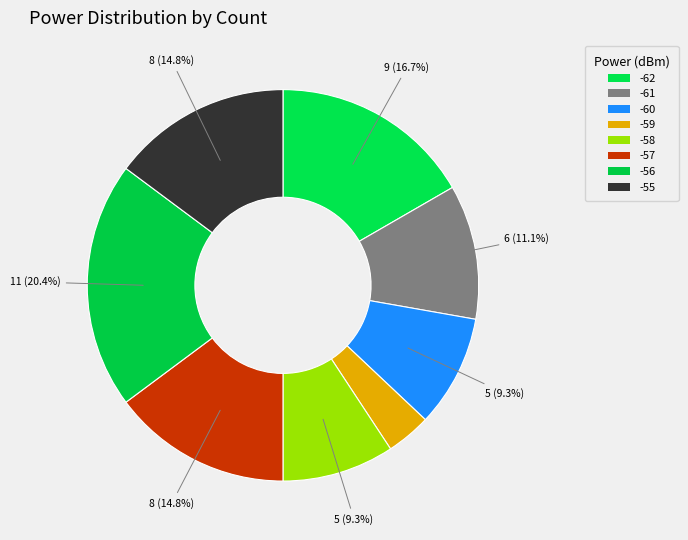

How many segments does this pie chart have?

8